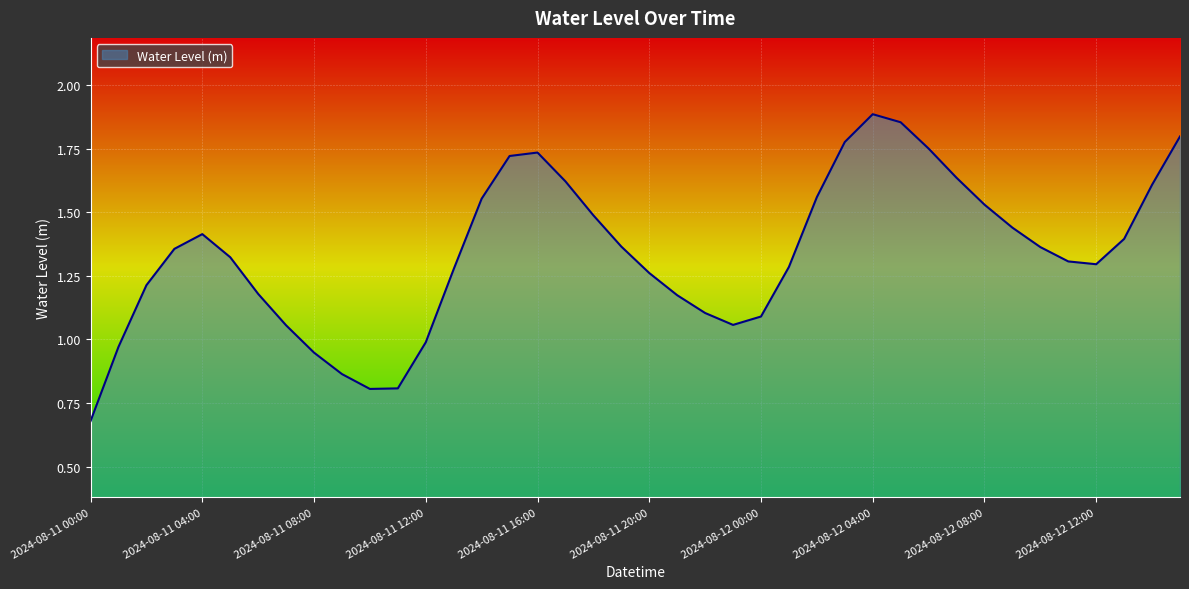

What is the sum of all values?

53.5